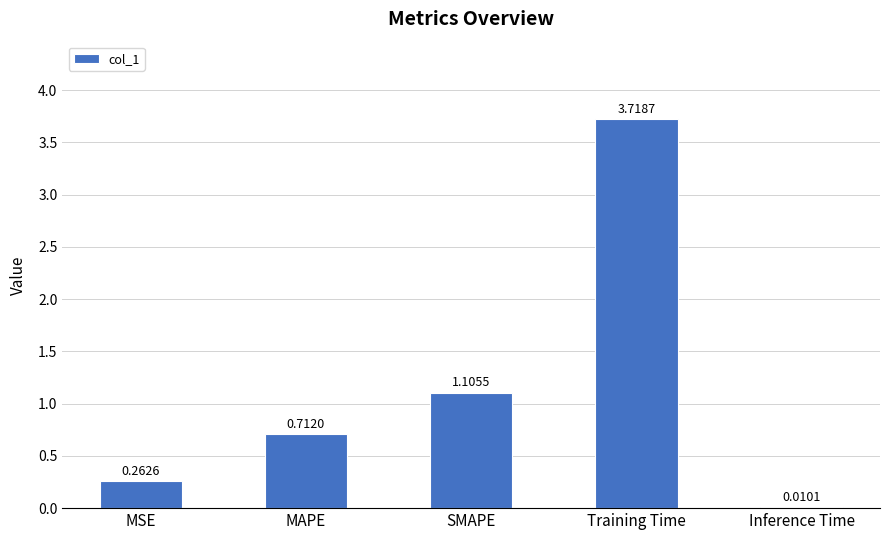

Which category has the highest value across all series?

Training Time